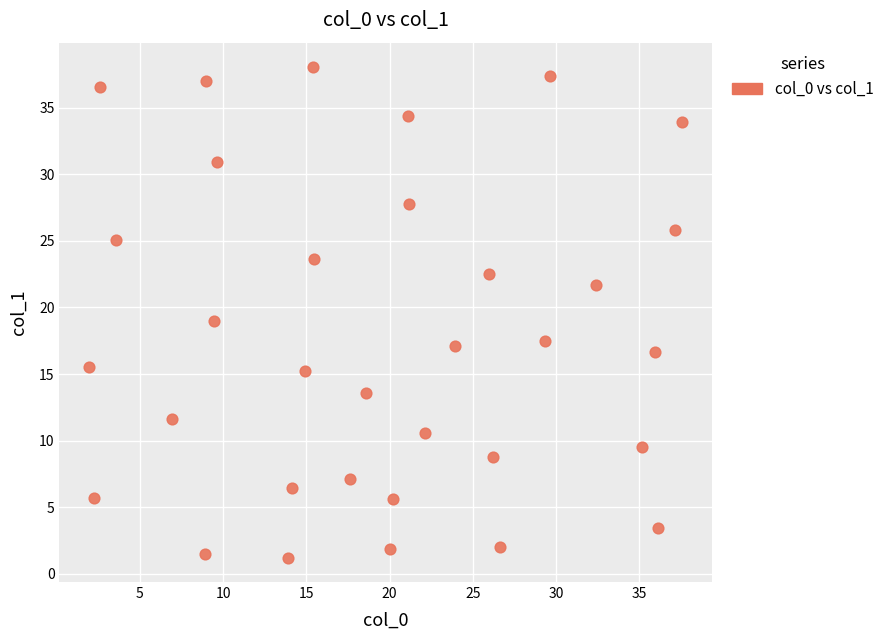

What is the range of Y values (max minus min)?

36.8